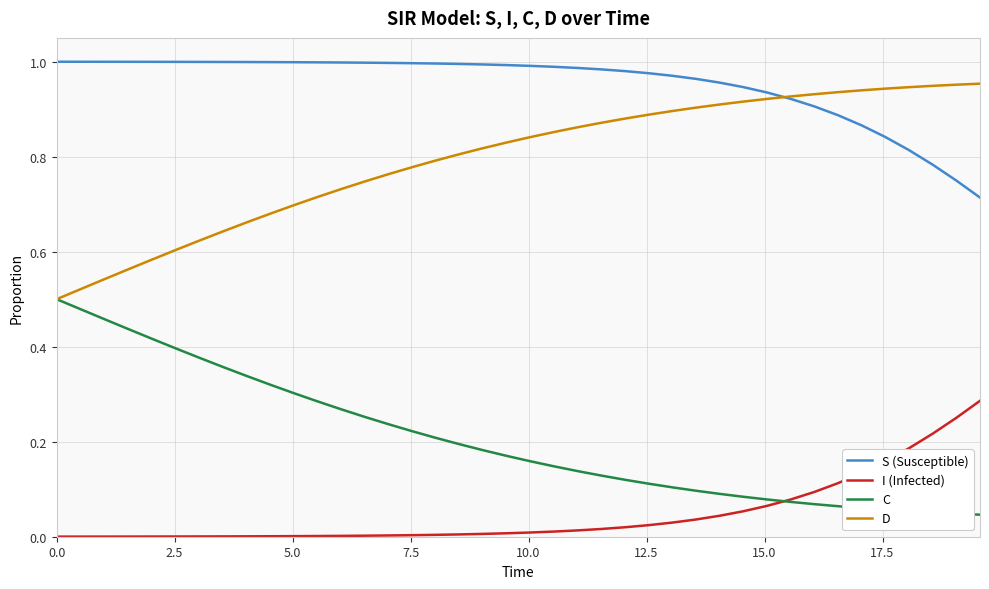

True or false: S (Susceptible) and I (Infected) intersect in this chart.

False